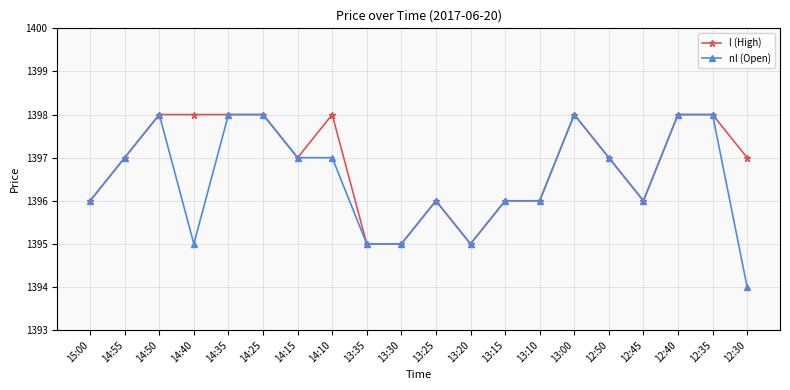

What position from the left is 14:55?

2